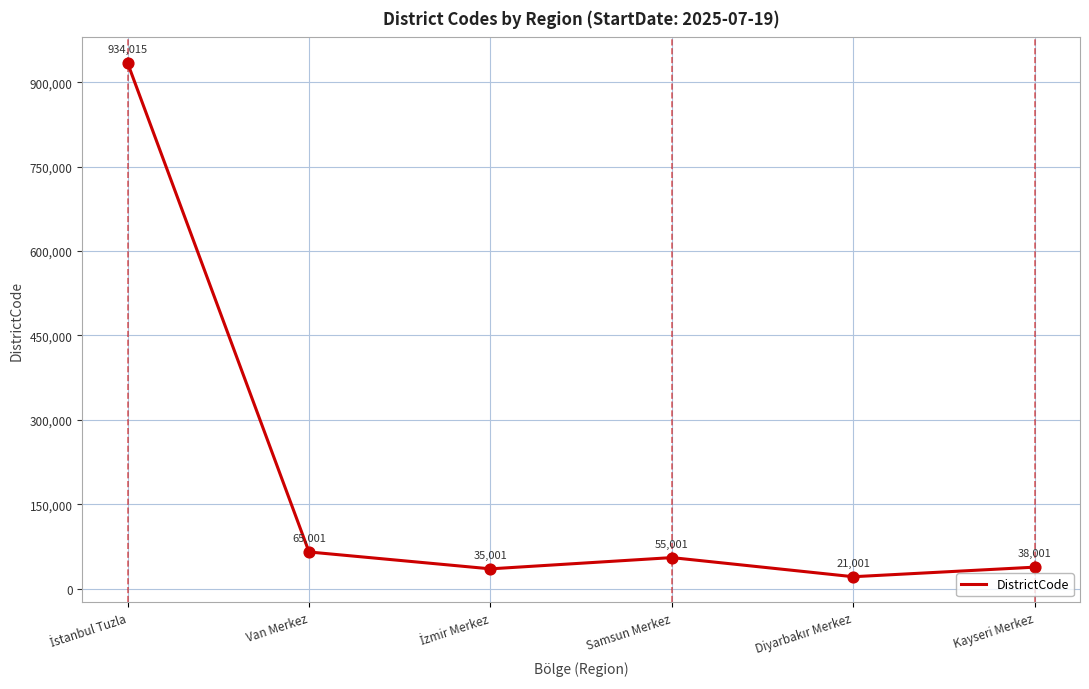

What is the change in value from Van Merkez to Samsun Merkez?

-10000